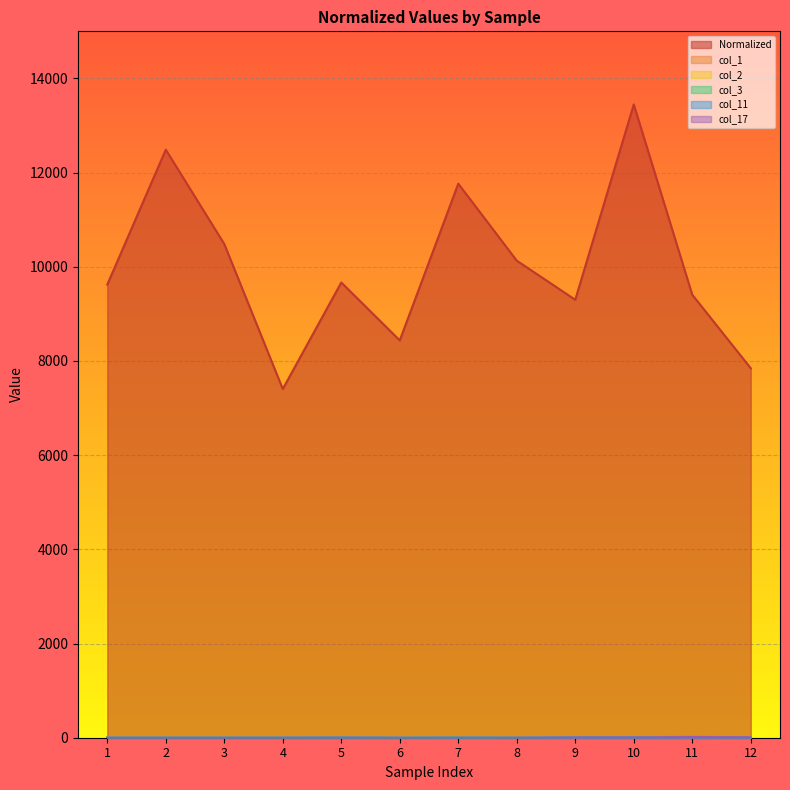

What is the total value across all series at 10?

13481.2